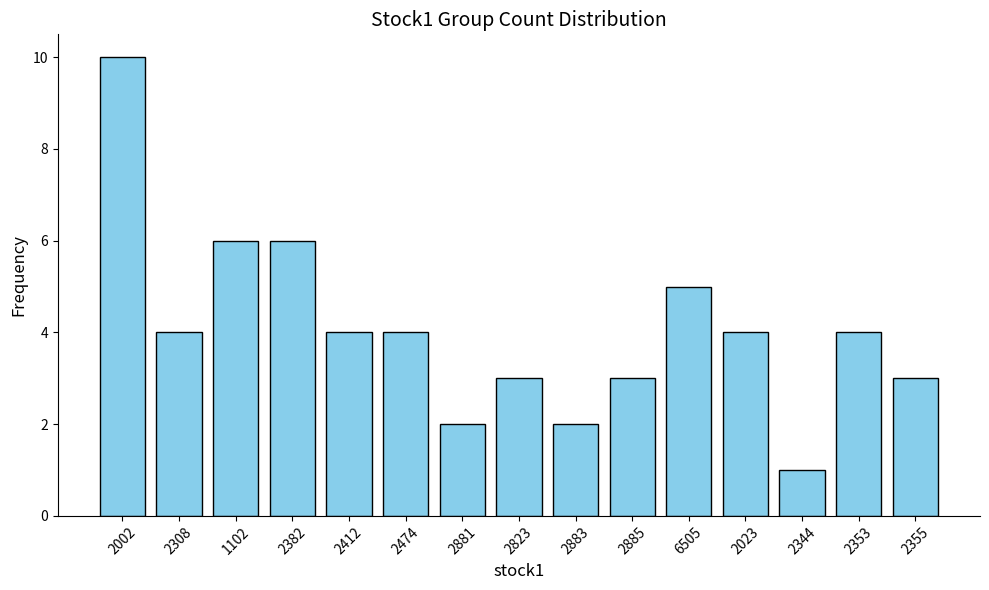

What is the sum of the values at 2885 and 2474?

7